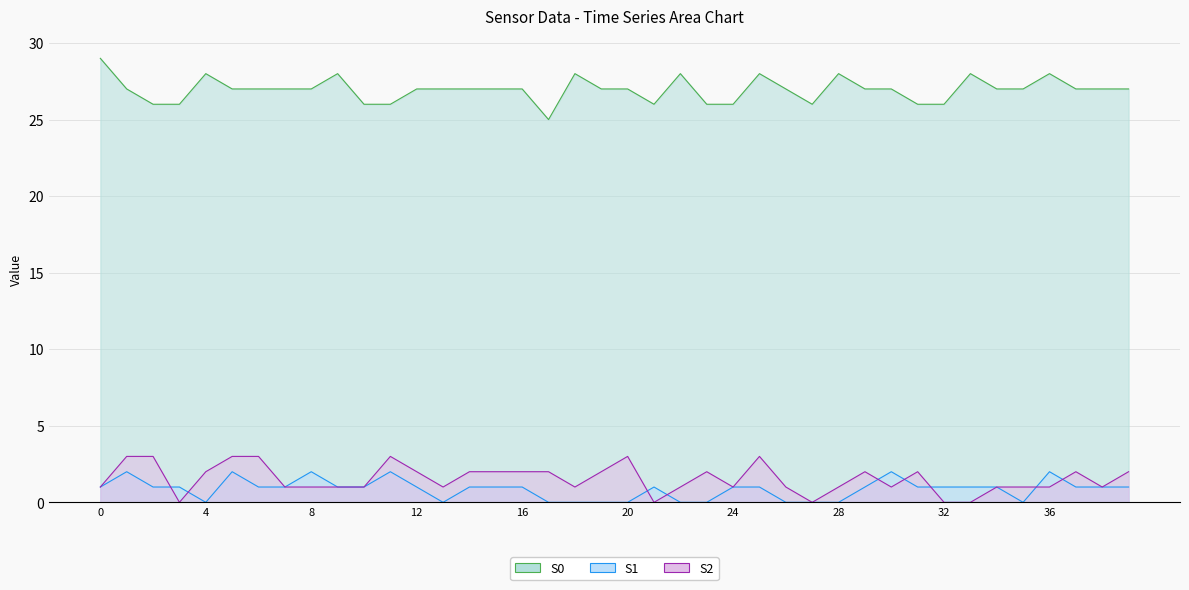

Which series changed the most between 1 and 9?

S0